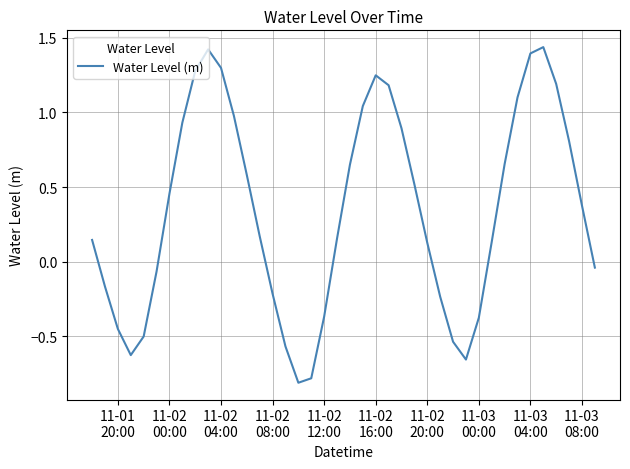

What is the smallest value displayed?

-0.8